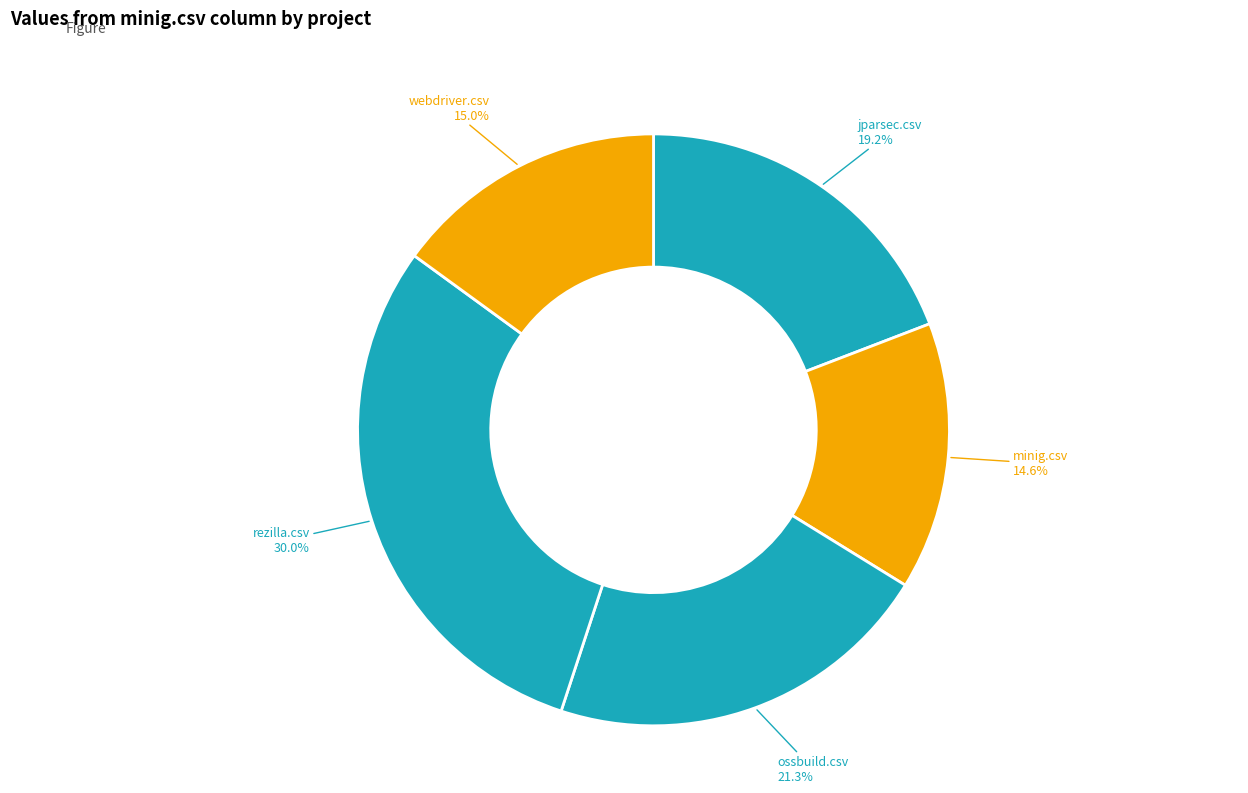

Which has a higher value, jparsec.csv or ossbuild.csv?

ossbuild.csv